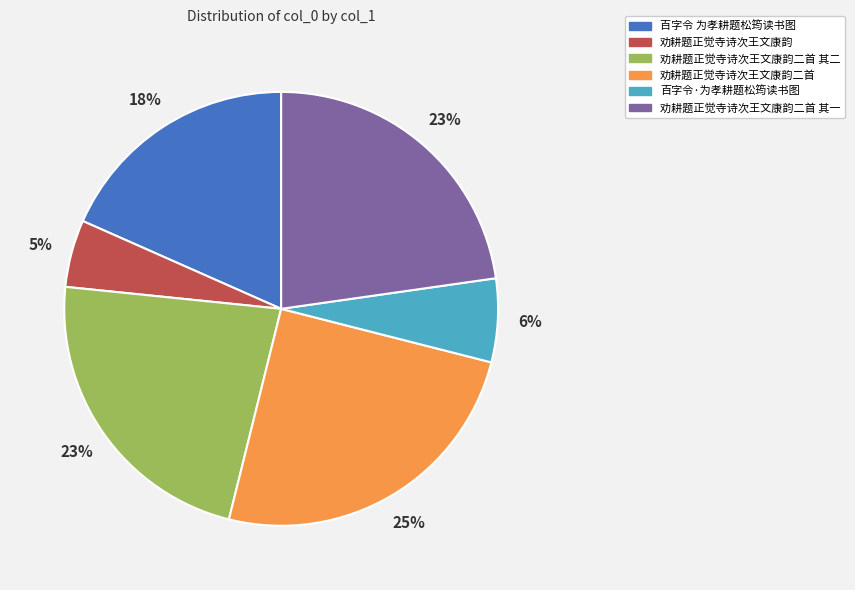

Which has a higher value, 劝耕题正觉寺诗次王文康韵 or 百字令·为孝耕题松筠读书图?

百字令·为孝耕题松筠读书图